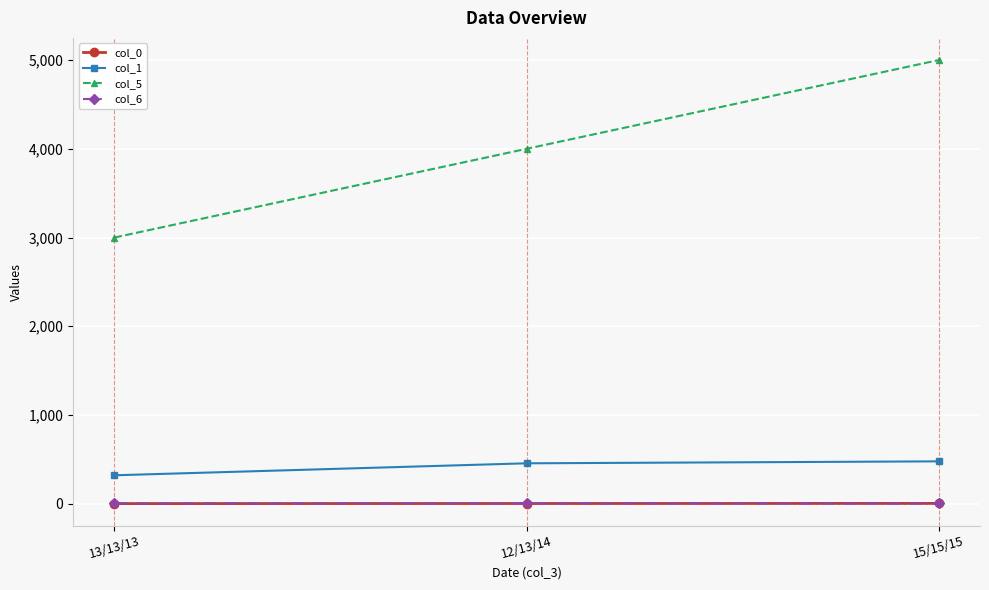

Which series has the largest range (max minus min)?

col_5